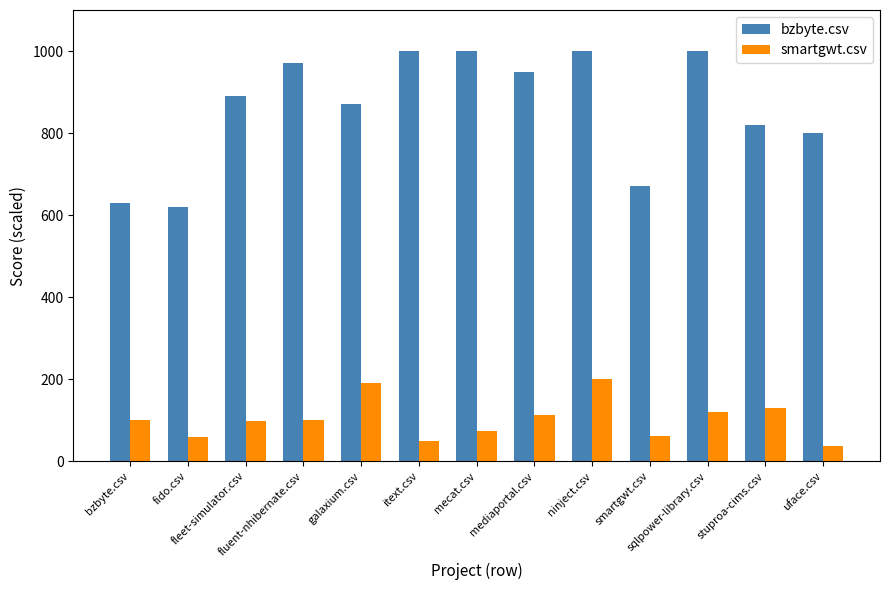

How many bars are there in each group?

2